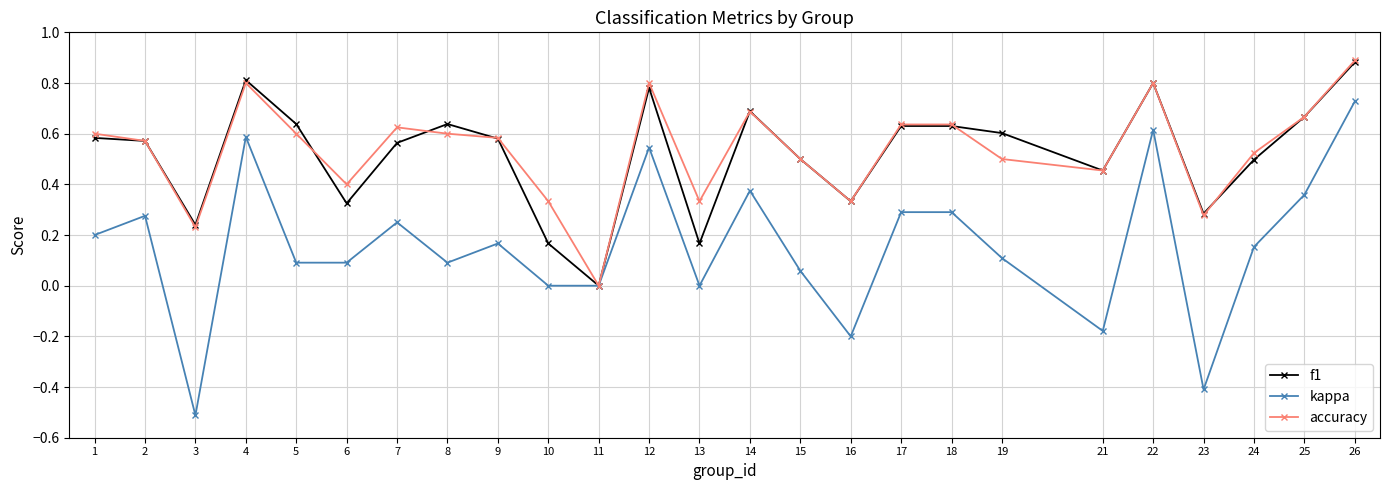

Rank the series at 10 from lowest to highest value.

kappa, f1, accuracy